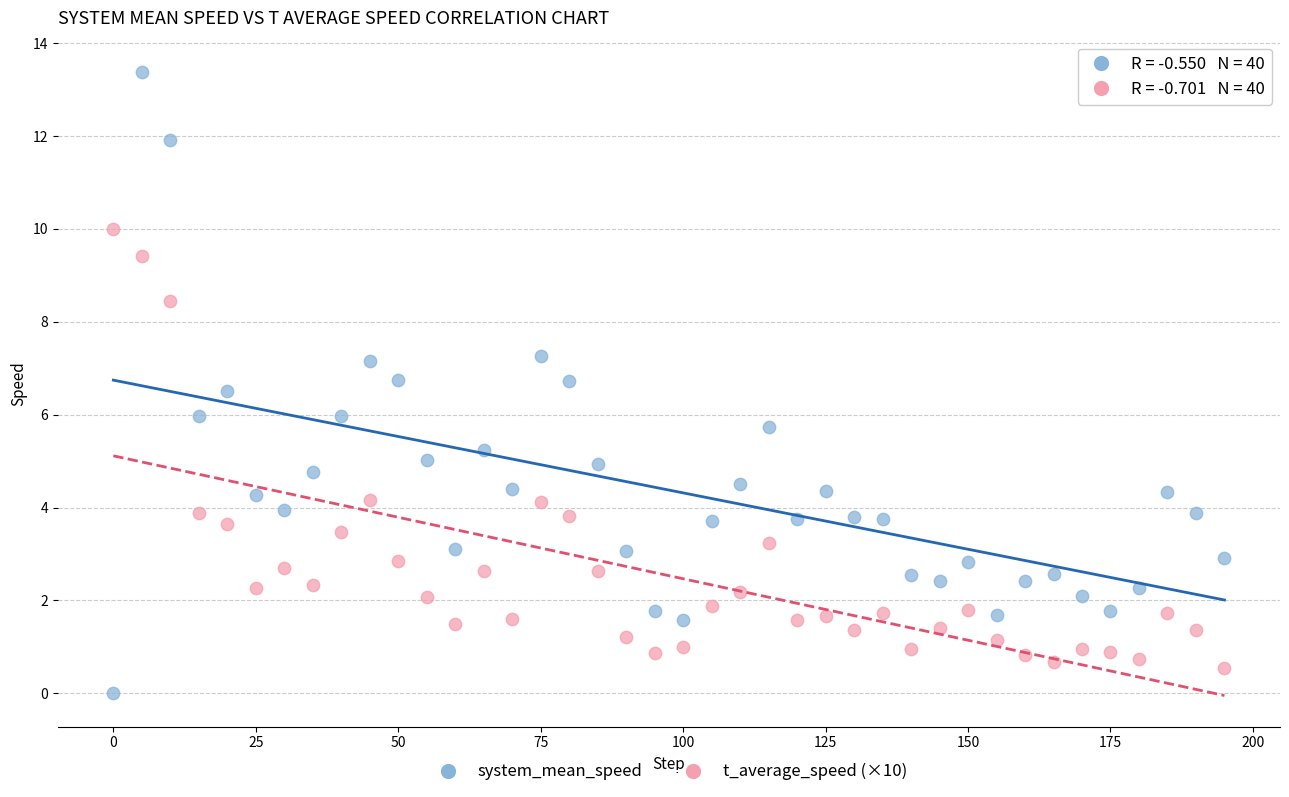

Across all data points, what is the range of Y values (max minus min)?

13.4